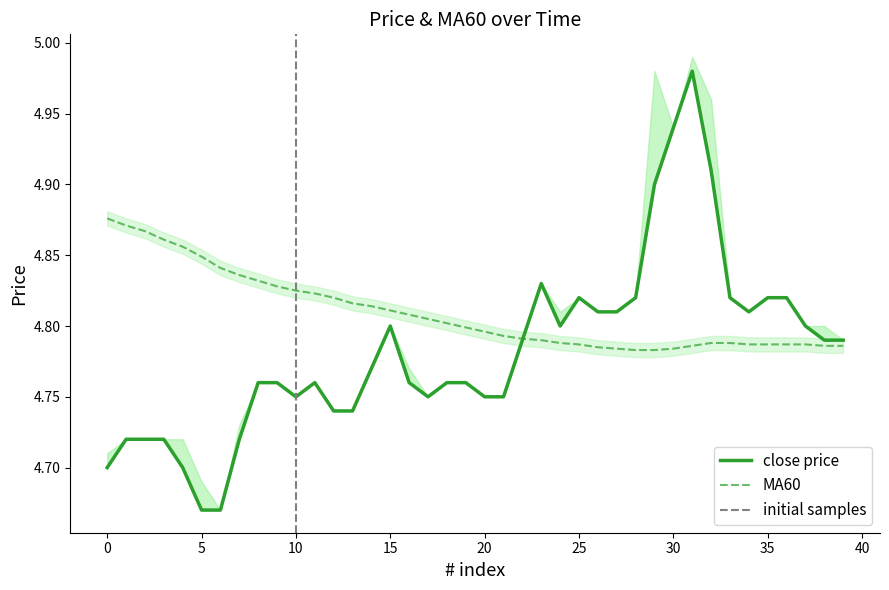

At which label does MA60 reach its minimum?

28